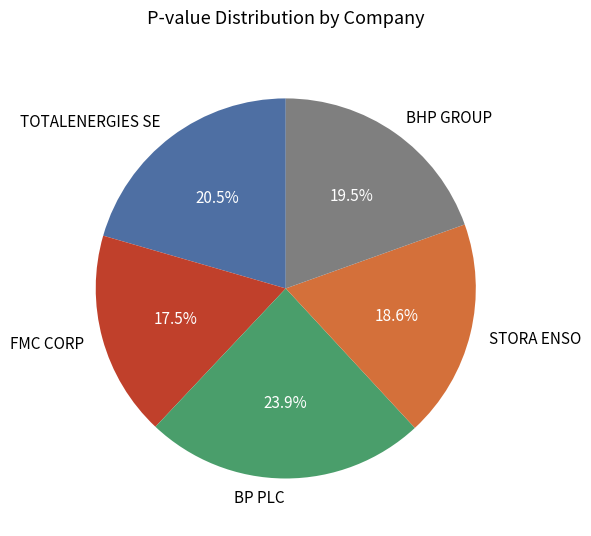

Count the number of slices in the pie.

5